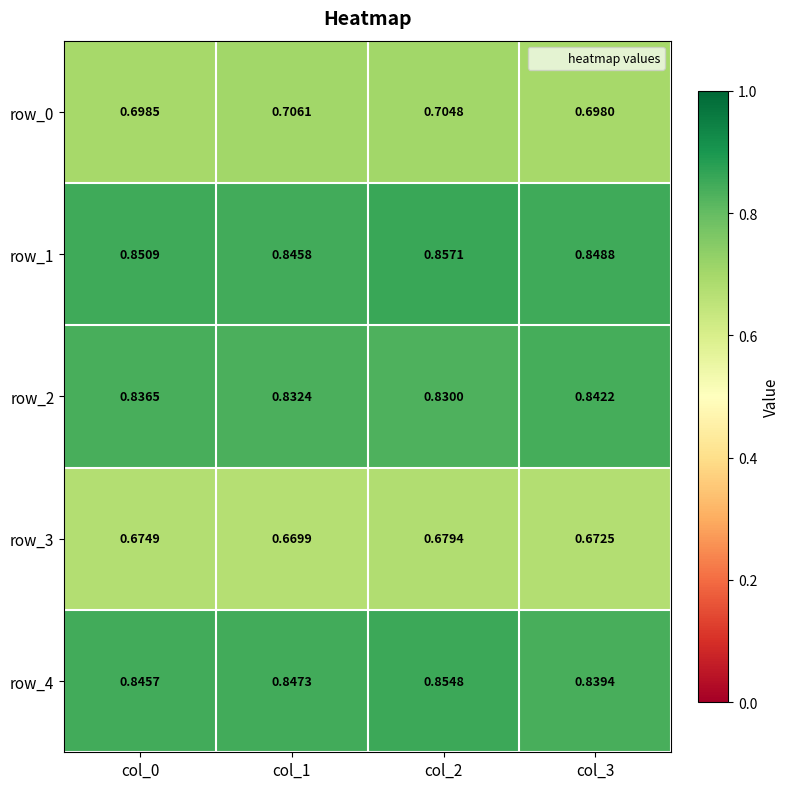

List the labels in order of row_4 value, smallest first.

col_3, col_0, col_1, col_2